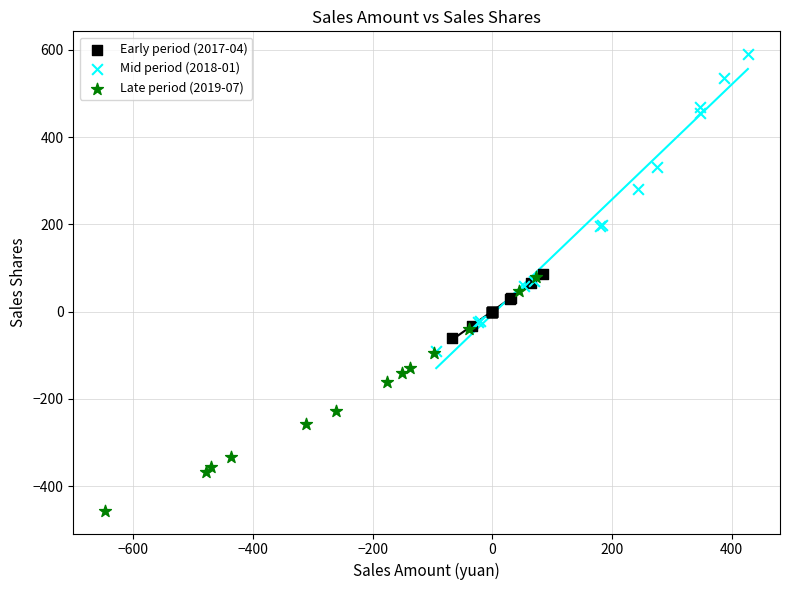

Which series reaches the minimum Y coordinate?

Late period (2019-07)